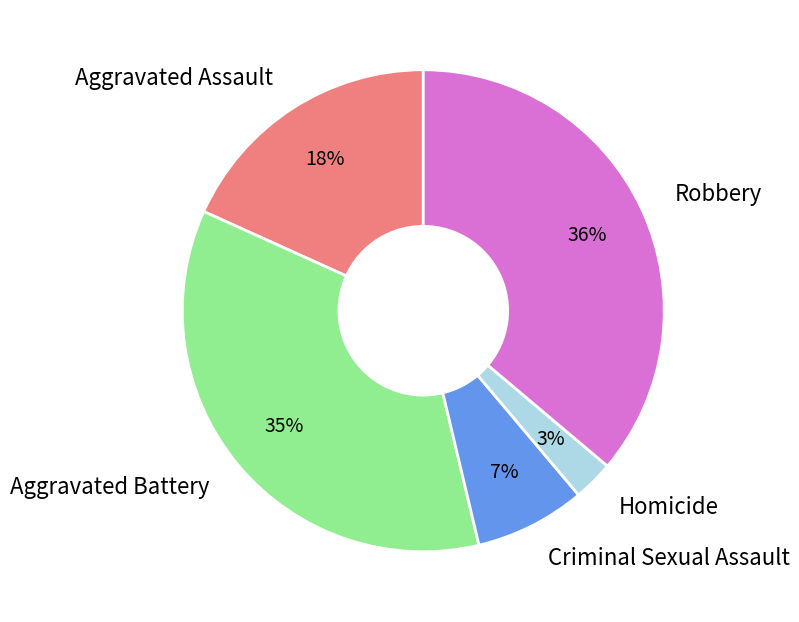

The Aggravated Battery slice represents 35% of the pie. True or false?

True